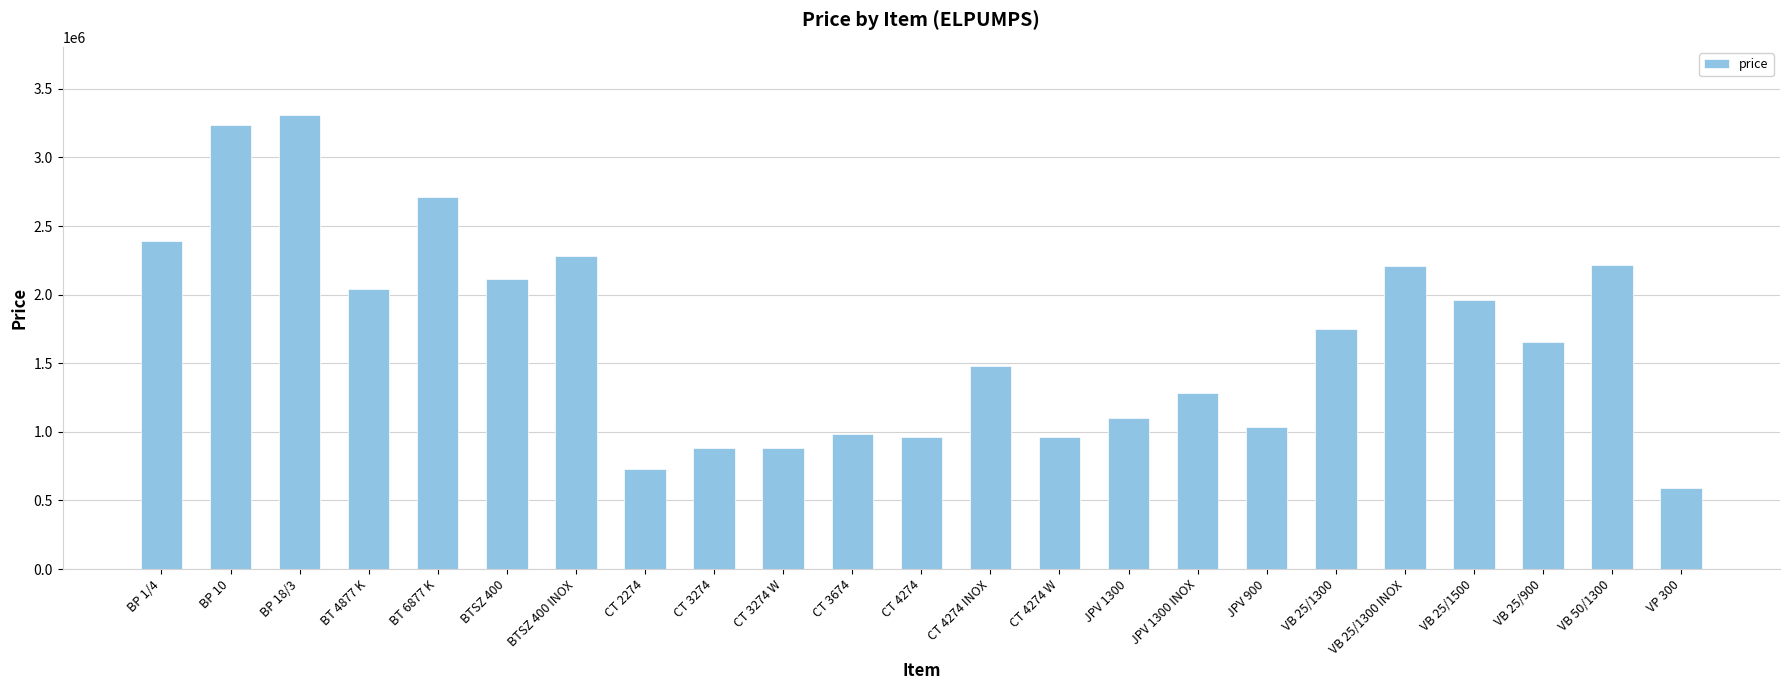

What is the value of the 19th bar from the left?

2206600